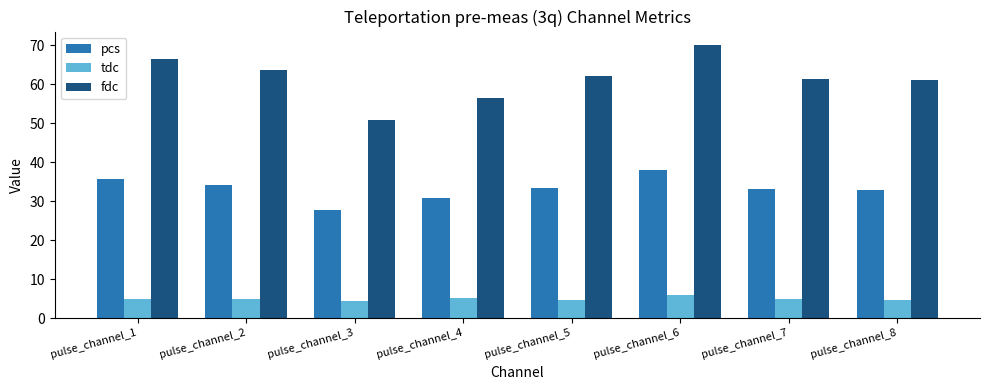

Which category has the highest value across all series?

pulse_channel_6